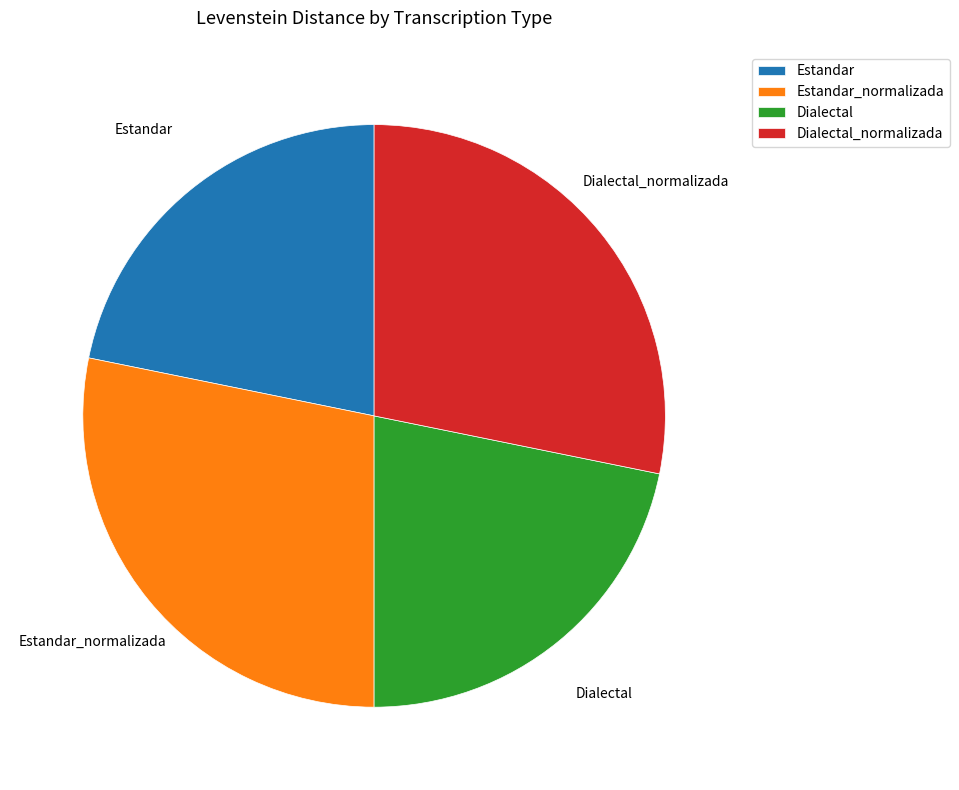

True or false: Dialectal accounts for 22% of the total.

True